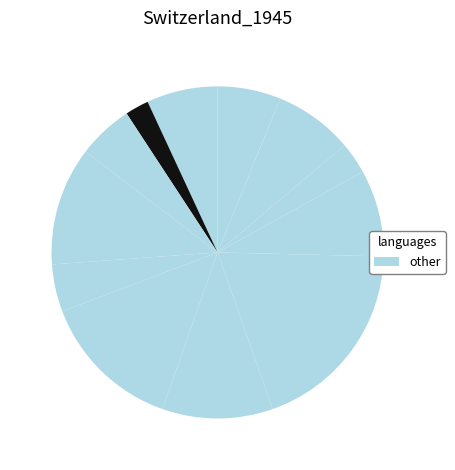

How many slices are in this pie chart?

12